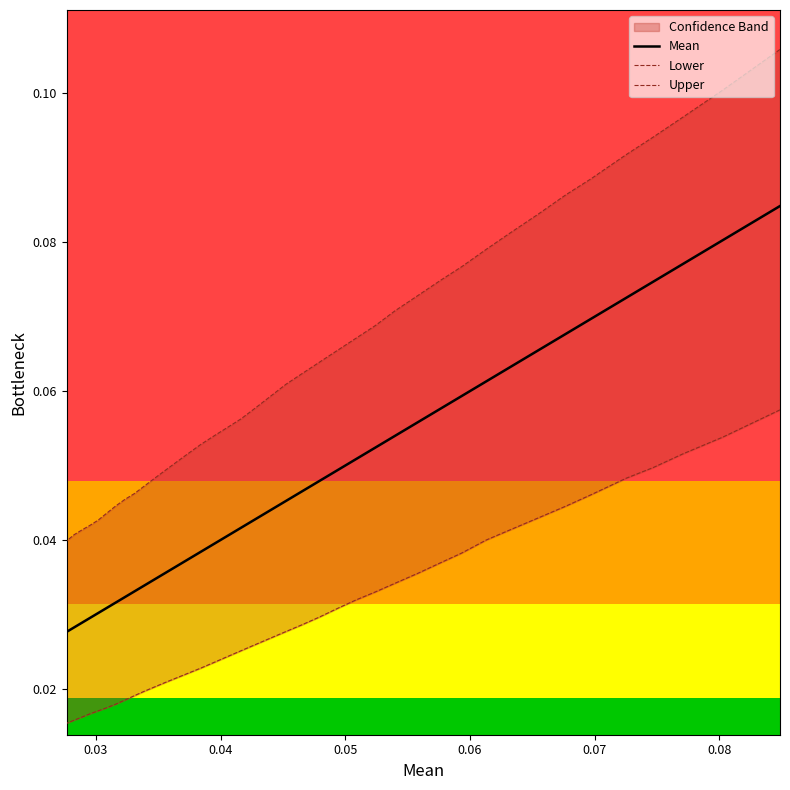

What are all the series names shown in the legend?

Mean, Lower, Upper